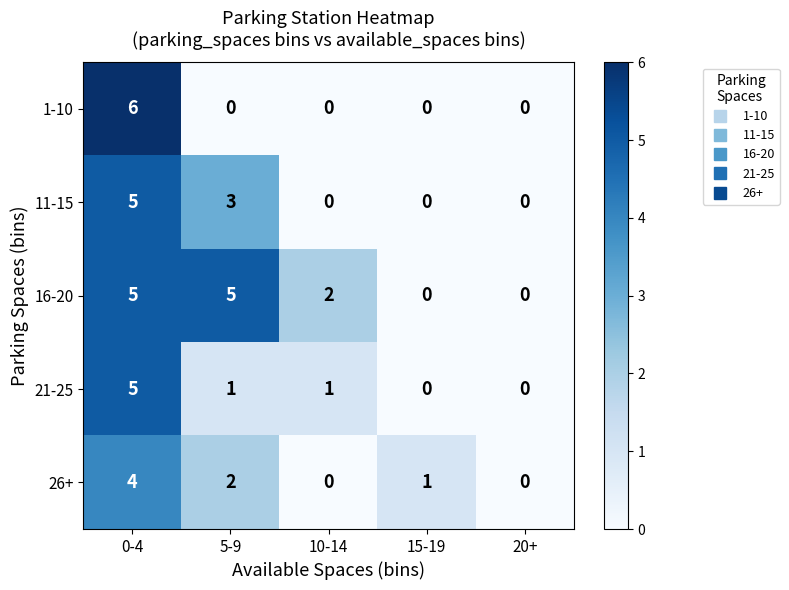

Which series has the widest spread of values?

1-10